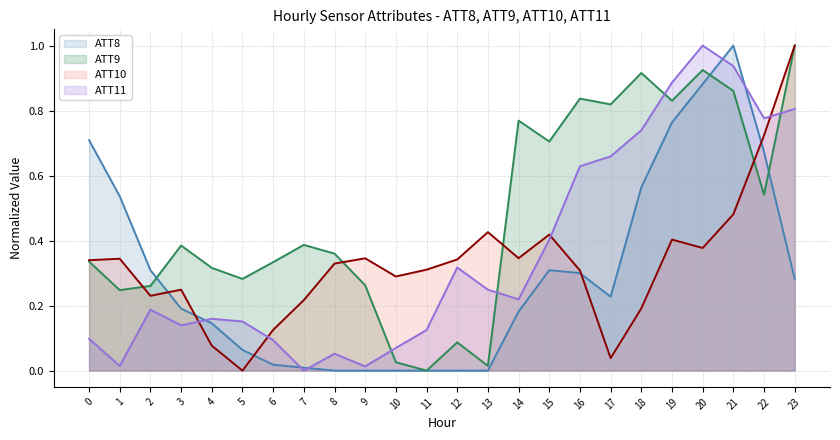

What is the greatest value displayed?

1.0